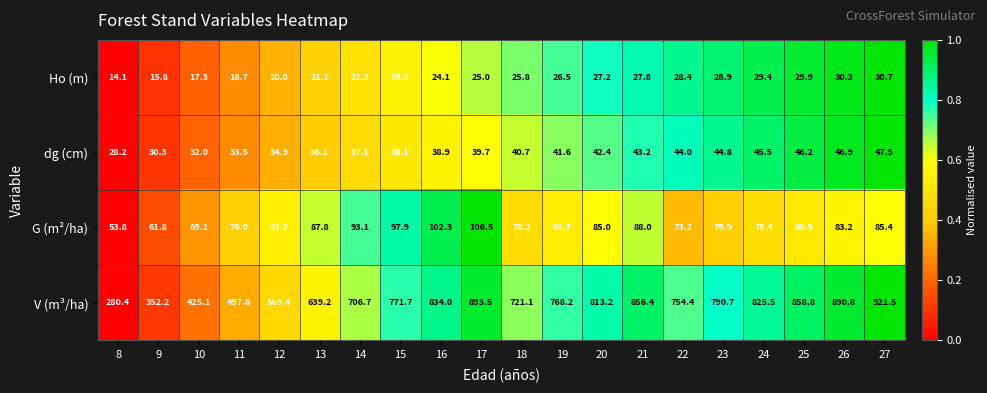

What value does the V (m³/ha) series have at 26?

890.8